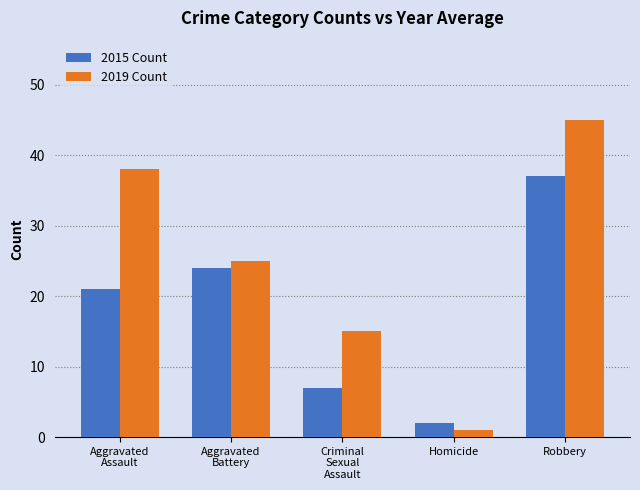

Reading right to left, transcribe all the data shown in this chart.

2015 Count: Robbery=37	Homicide=2	Criminal
Sexual
Assault=7	Aggravated
Battery=24	Aggravated
Assault=21
2019 Count: Robbery=45	Homicide=1	Criminal
Sexual
Assault=15	Aggravated
Battery=25	Aggravated
Assault=38